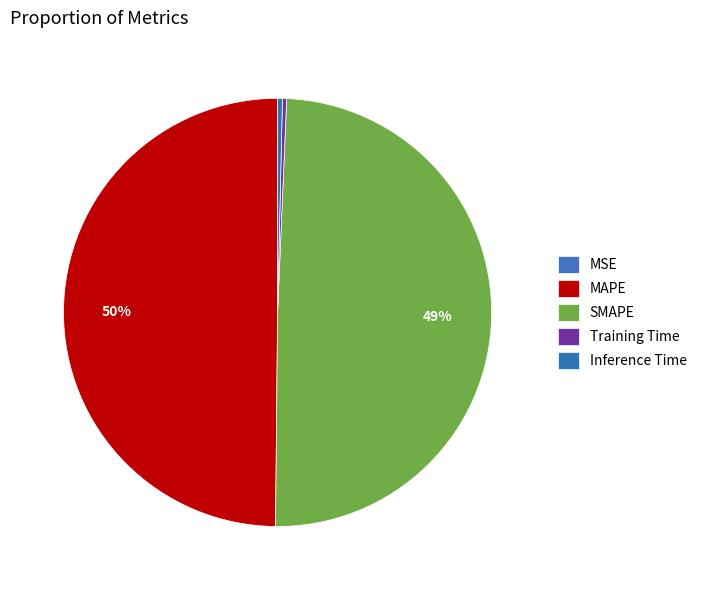

To the nearest percent, what is the difference between the largest and smallest slice percentages?

50%